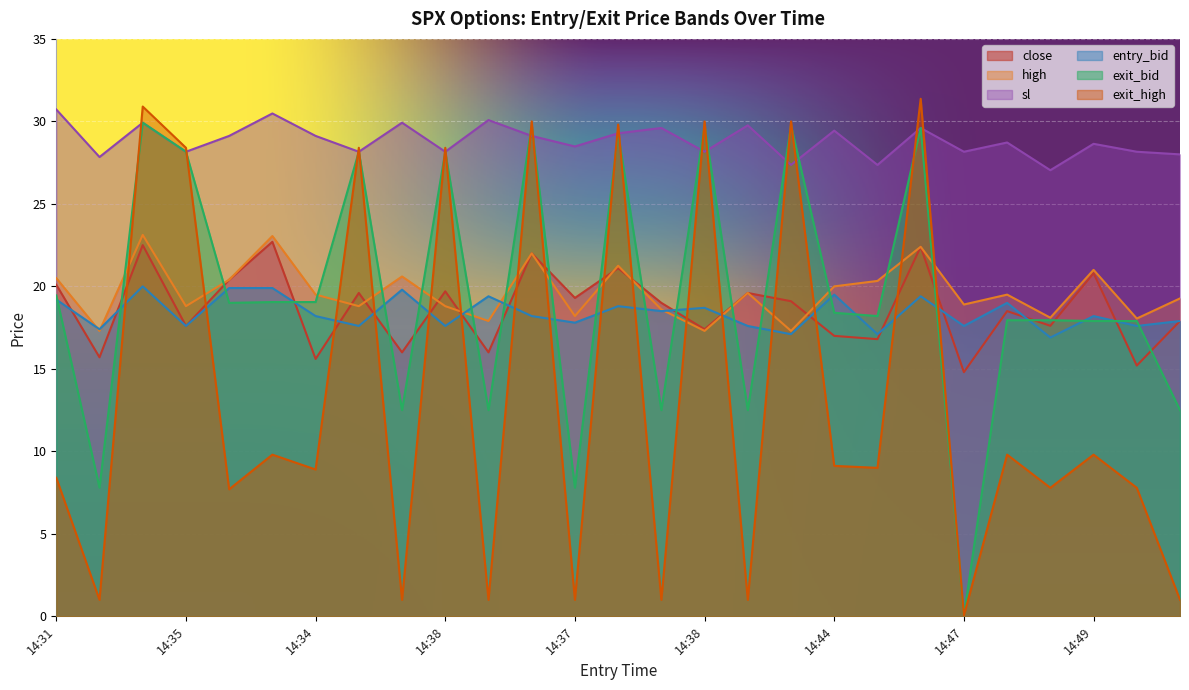

What is the highest value of the entry_bid series?

20.0